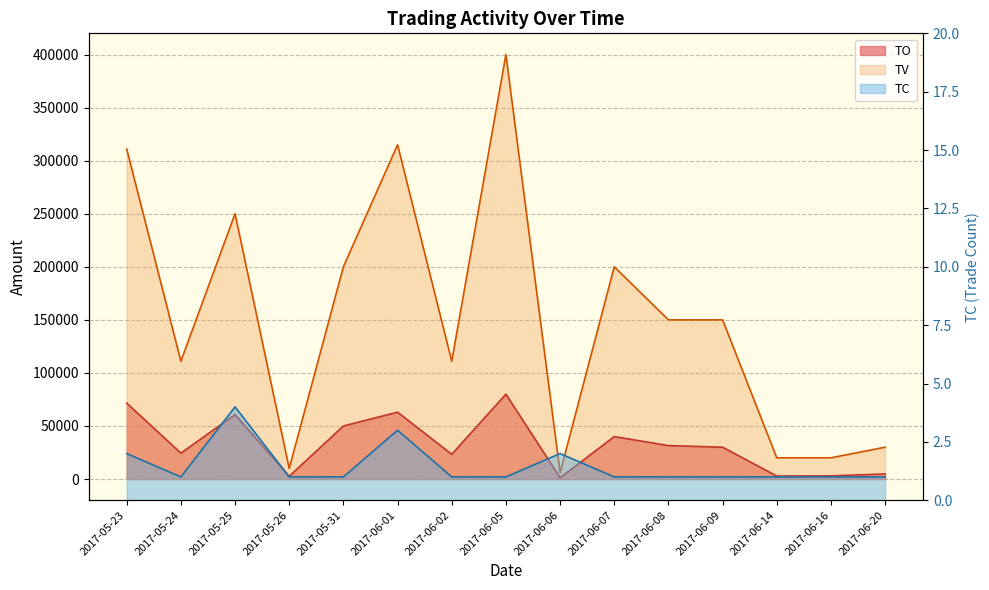

How many values in the TO series are below 30000?

7